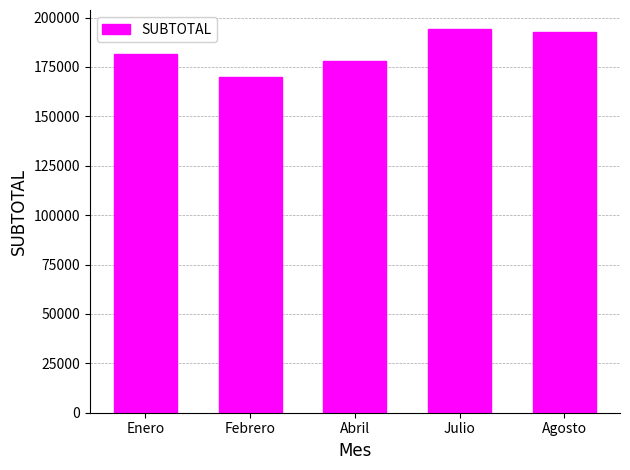

What is the label of the 4th bar from the left?

Julio